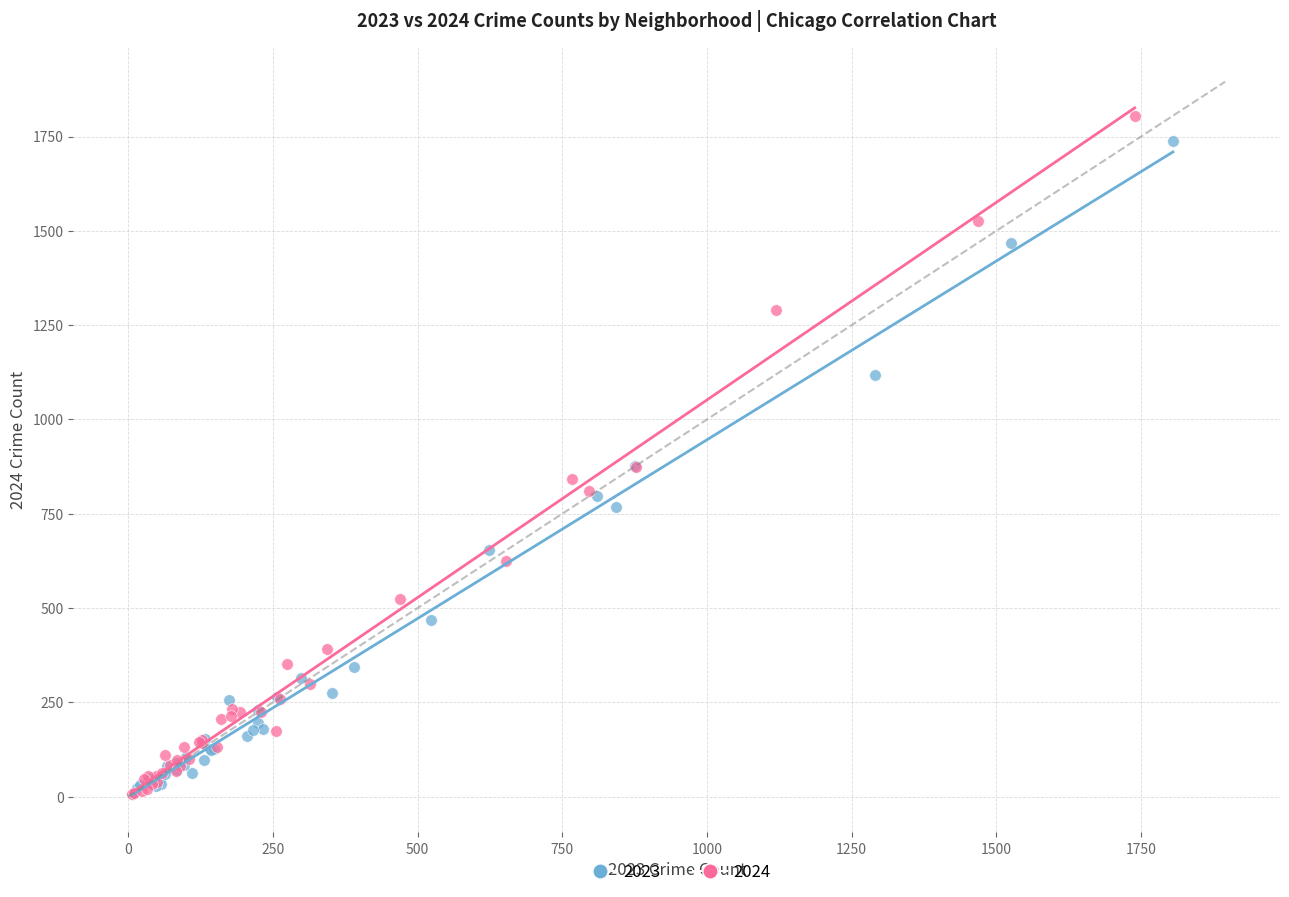

Which series has the widest spread of Y values?

2024